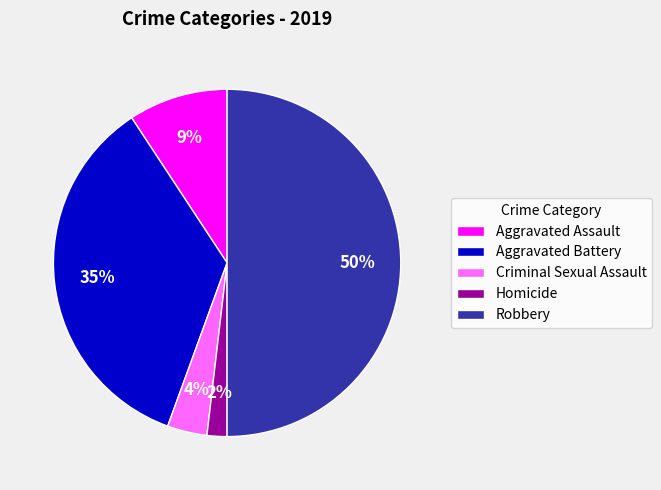

Does Homicide represent more than half of the total?

No